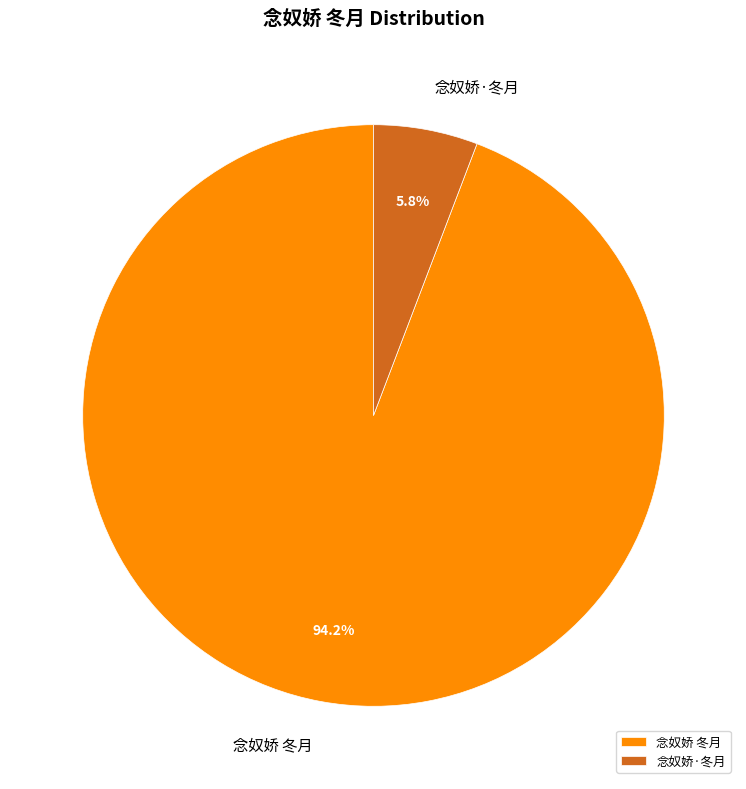

Is there a majority slice in this chart?

Yes